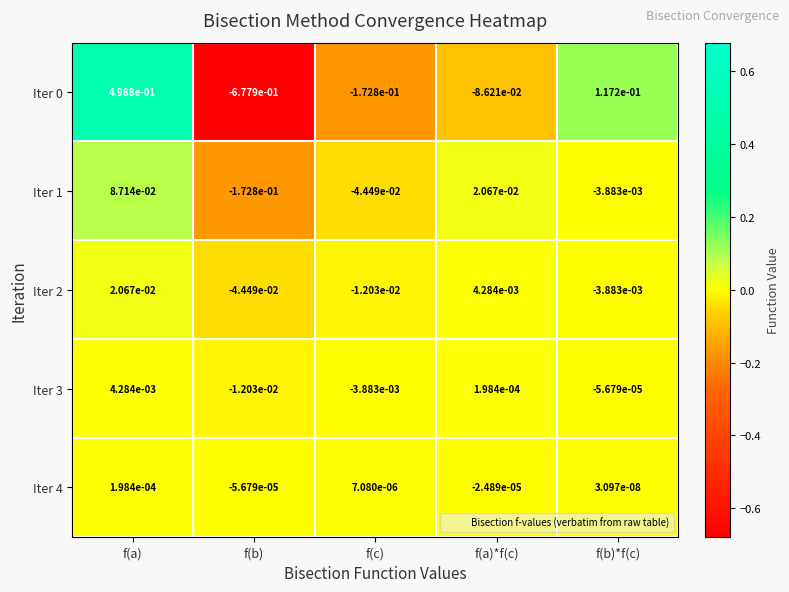

At which category does the chart reach its peak across all series?

f(a)